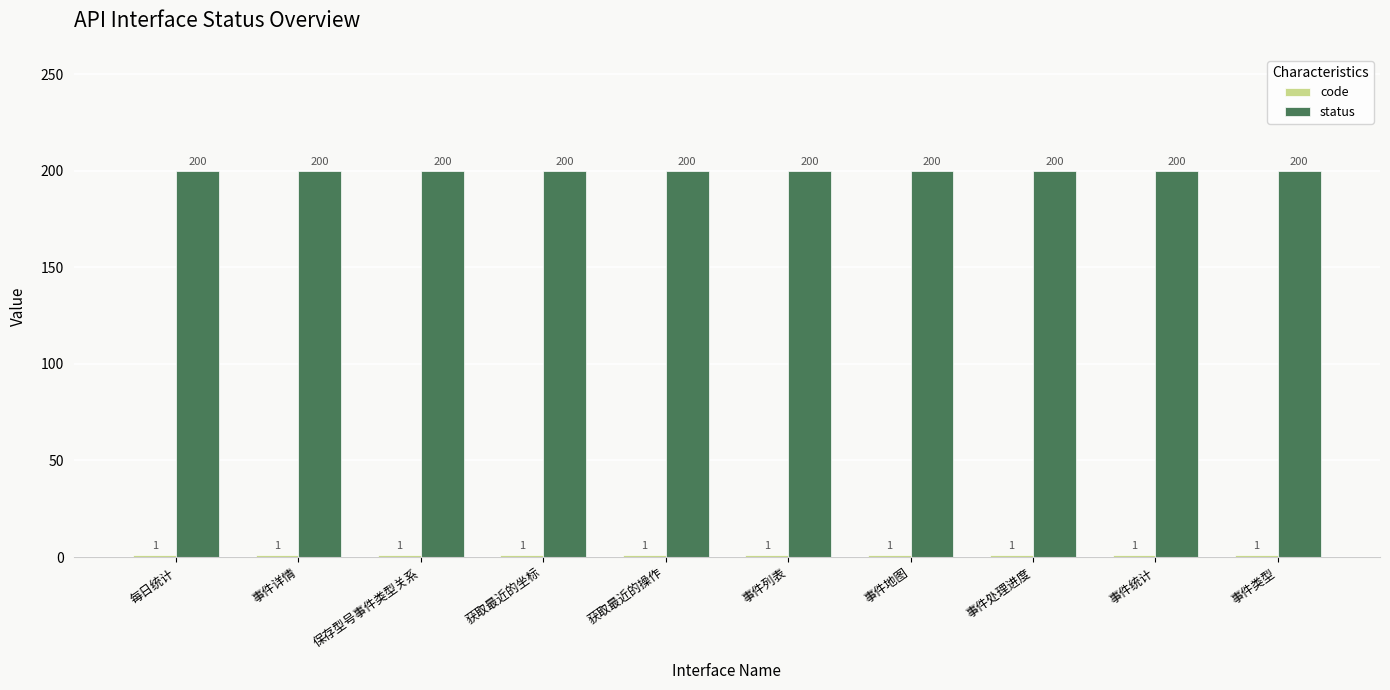

At how many categories does at least one series exceed 65?

10